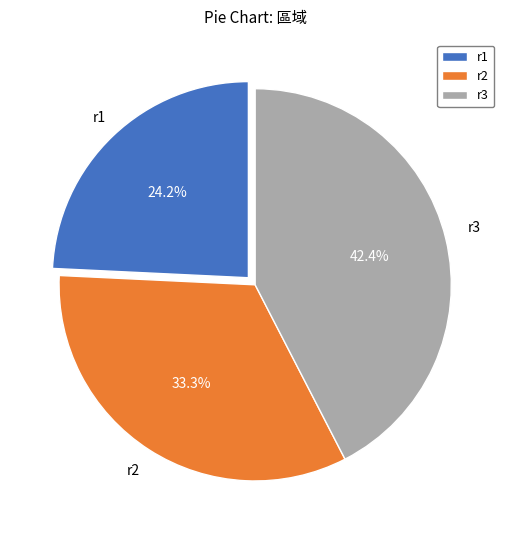

The r2 slice represents 46% of the pie. True or false?

False